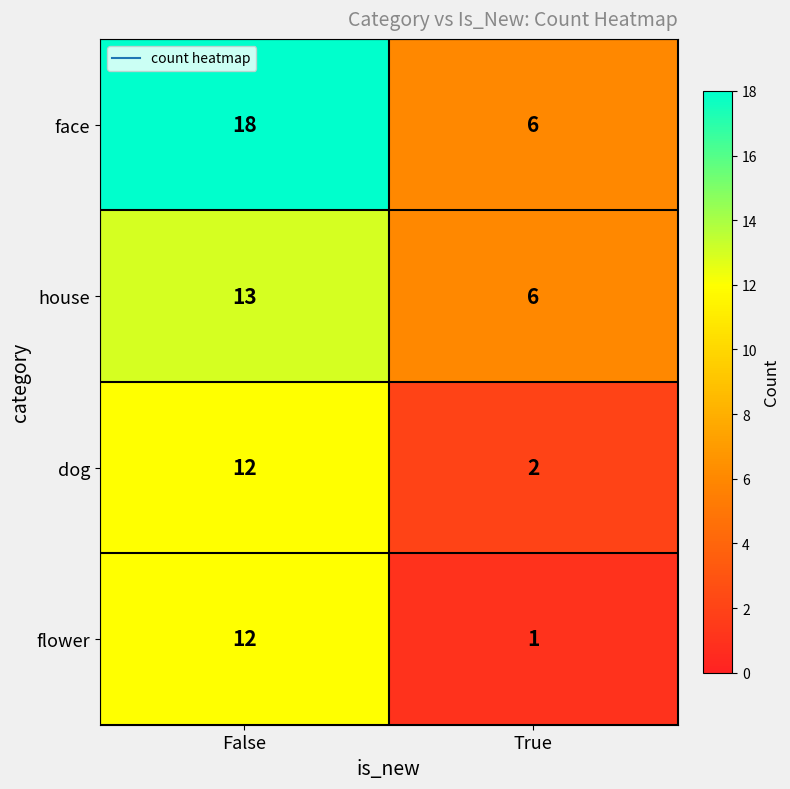

The value of dog at True is 3. True or false?

False